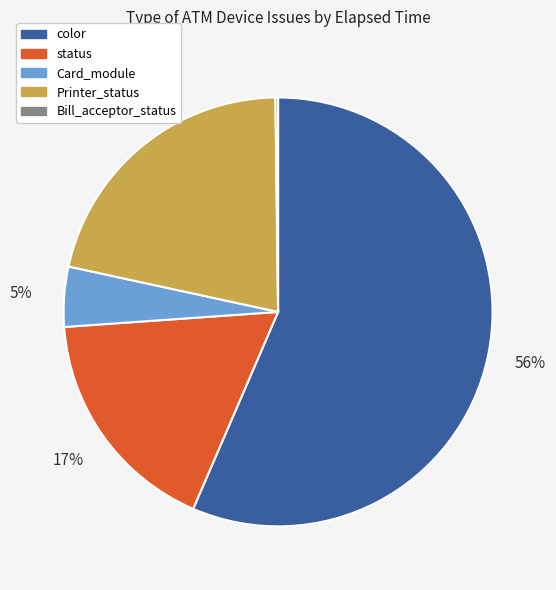

Which slice is the largest?

color